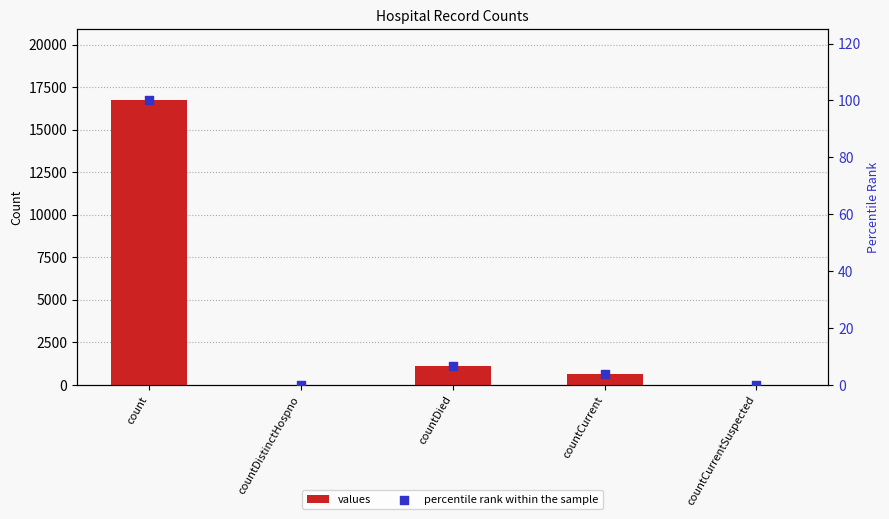

What are all the series names shown in the legend?

values, percentile rank within the sample